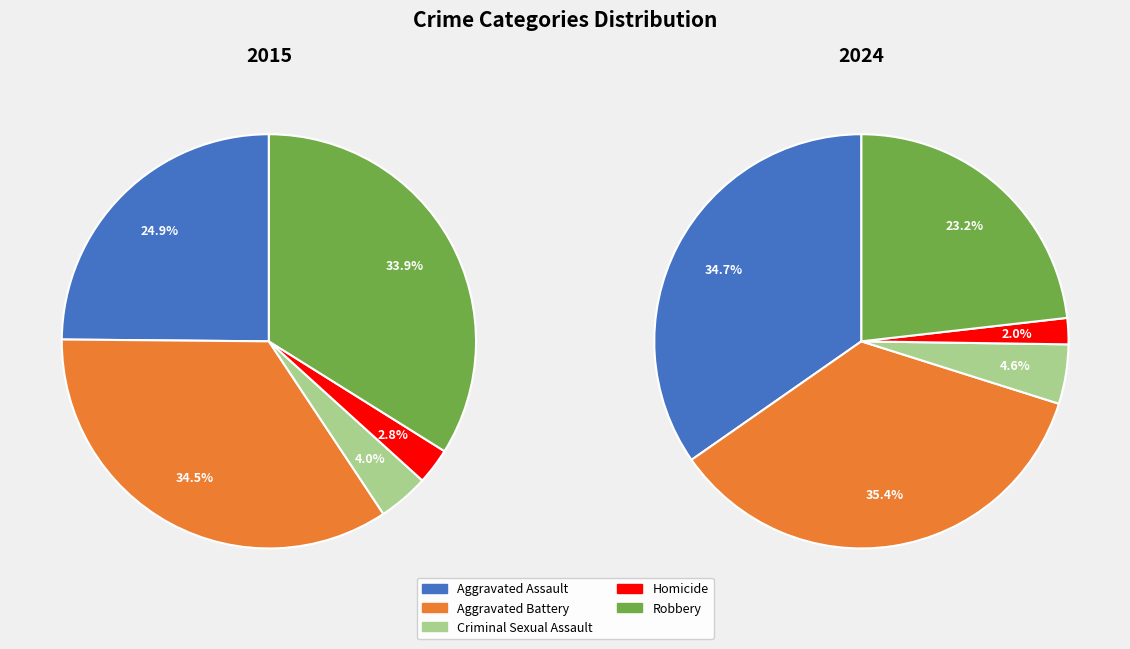

To the nearest percent, what is the combined percentage of Homicide and Aggravated Battery?

37%